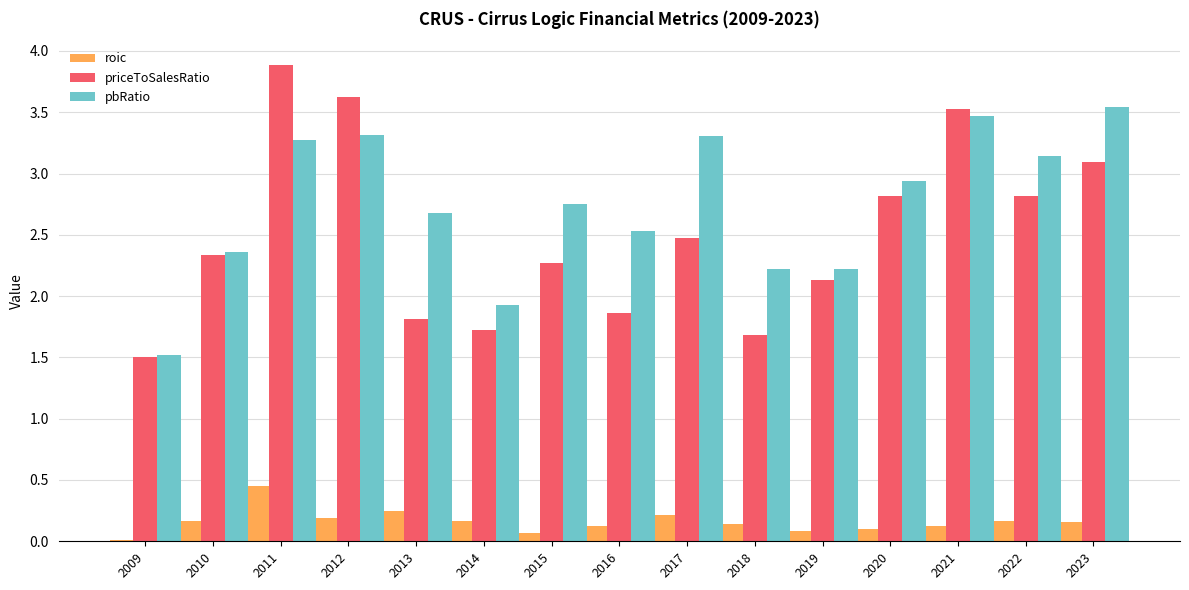

At which label does priceToSalesRatio reach its peak?

2011